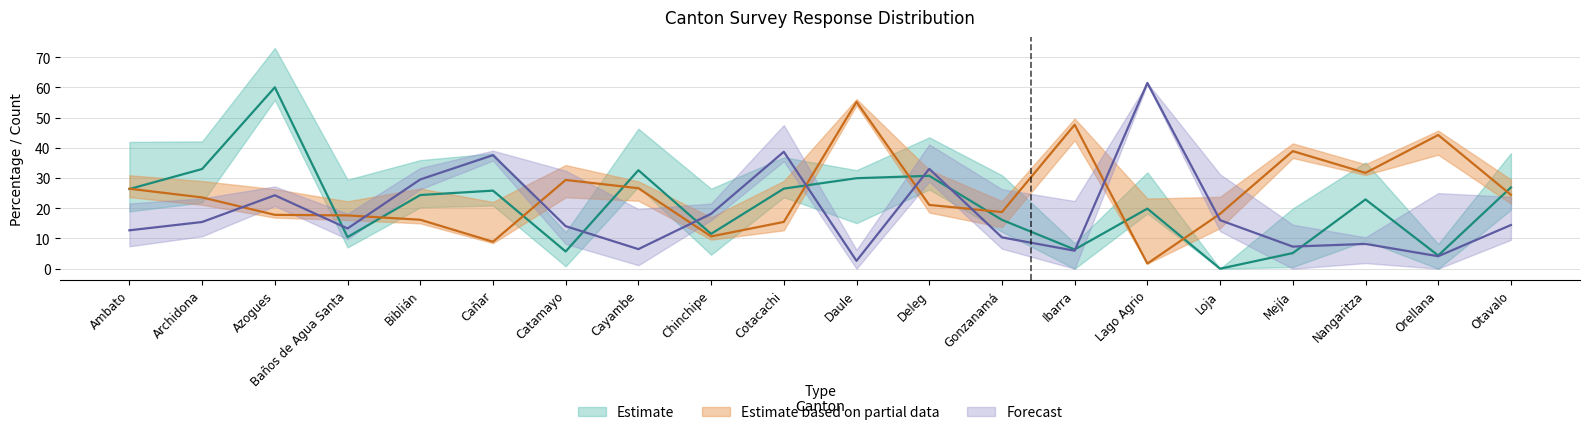

What is the average value of the CV22U01 series?

24.7